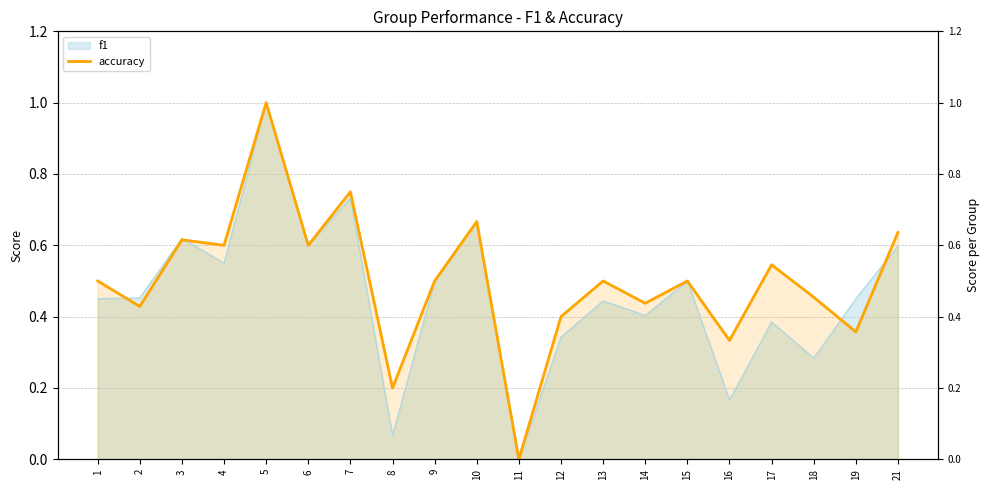

How many lines are shown in the chart?

2